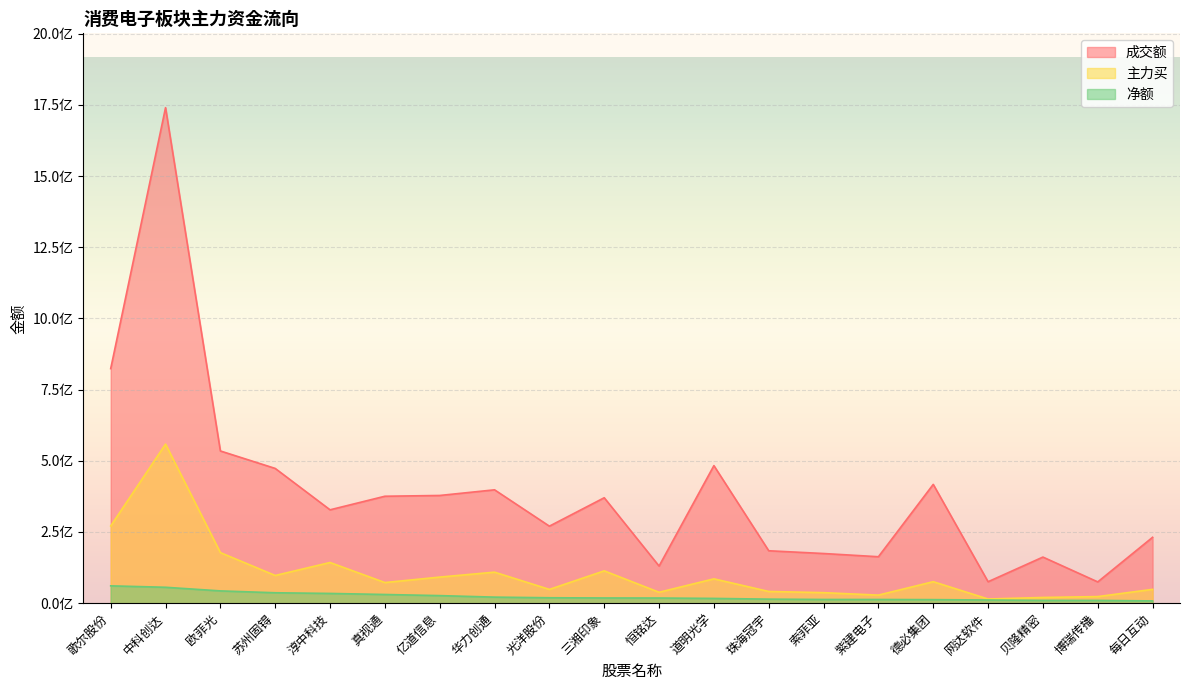

Reading right to left, list all the values displayed in this chart.

成交额: 231354148	74710069	161912866	75328702	417232838	163118124	174413649	184085349	483110998	130369496	370305223	270471752	398129909	378265044	375577117	327901533	473260768	534603179	1740333049	823783987
主力买: 48556914	23107352	20052468	14640591	75471228	28329342	36958031	41133049	85435787	38333828	113514009	48362575	108938698	91620273	72435336	142859597	97263490	177655011	558632183	271182665
净额: 7980803	9676787	9743514	11155134	12459958	12926072	13011151	14178003	16718669	18113662	18289271	19027917	21248040	26559713	30509313	34175480	36570243	43108833	55825657	60860799